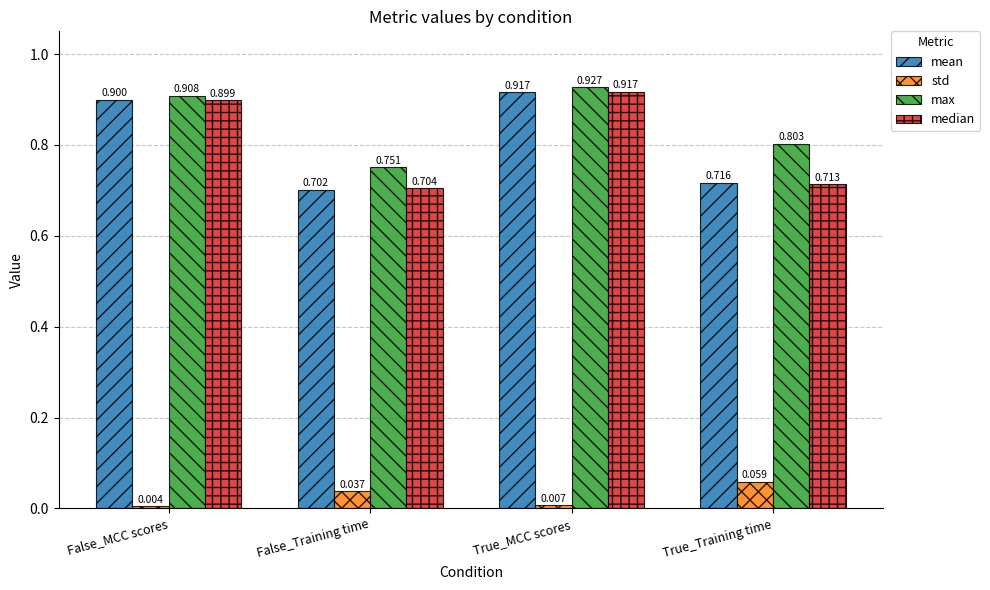

What are all the series names shown in the legend?

mean, std, max, median